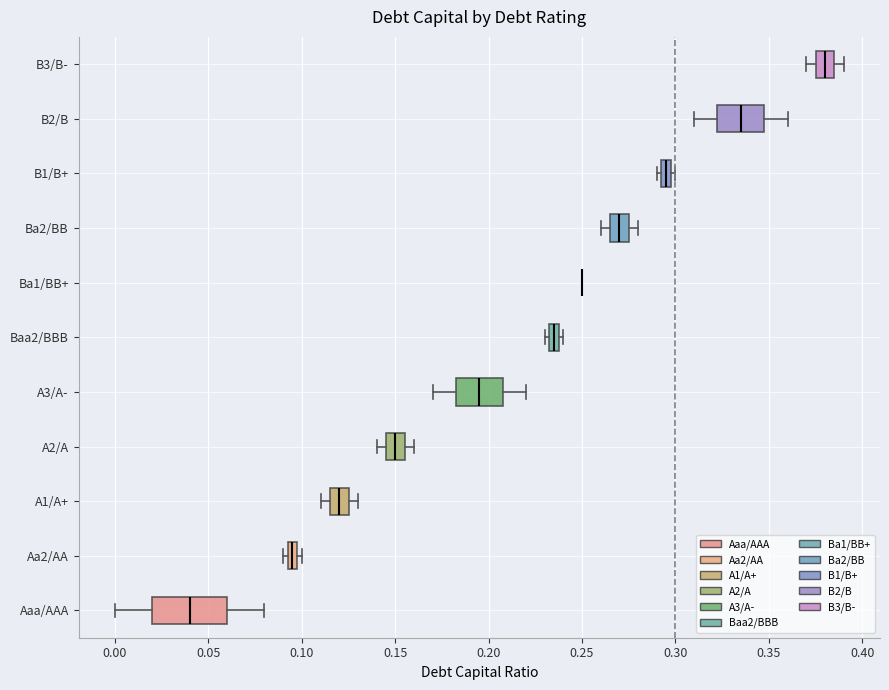

Where is the right edge of the box for Baa2/BBB on the x-axis? The values are not printed on the chart, so give them approximately, as read against the axis.

0.240